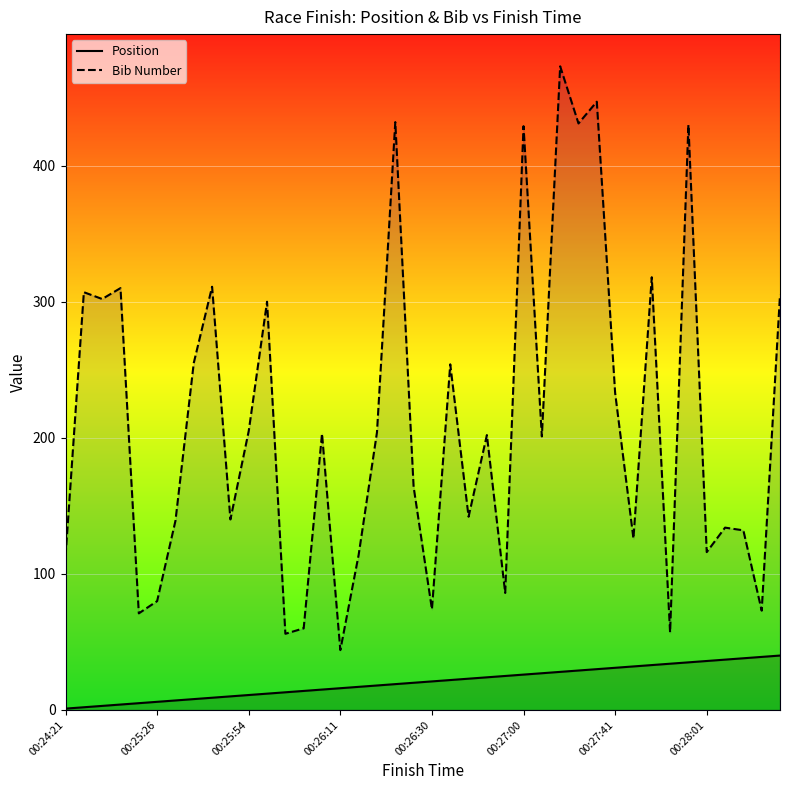

What is the minimum value shown in the chart?

1